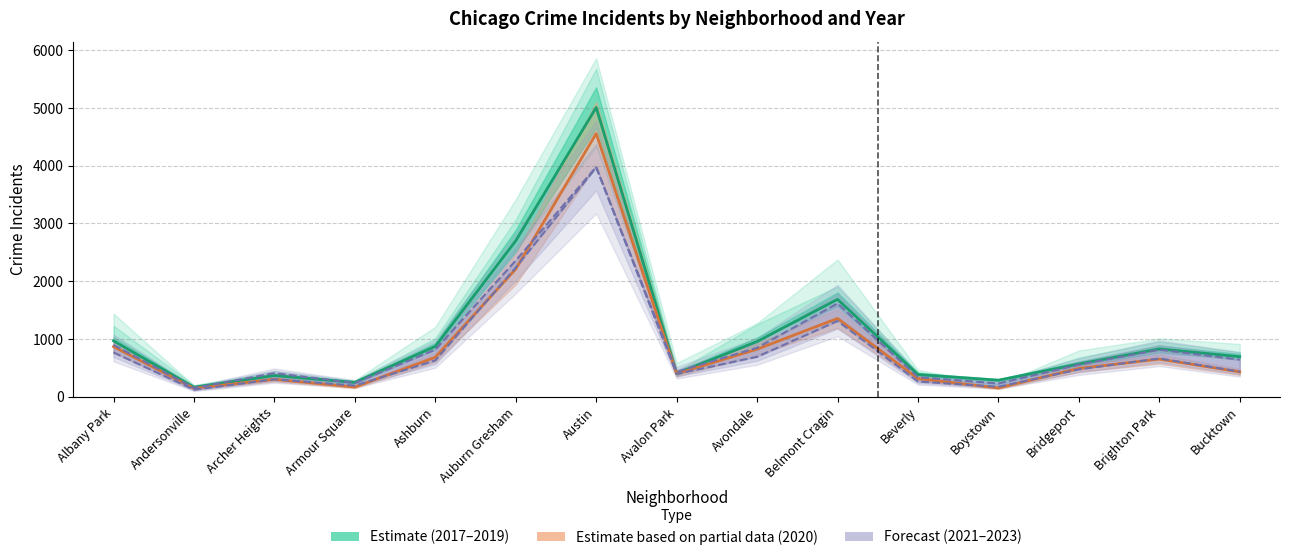

At which label does 2021 first exceed 474?

Albany Park